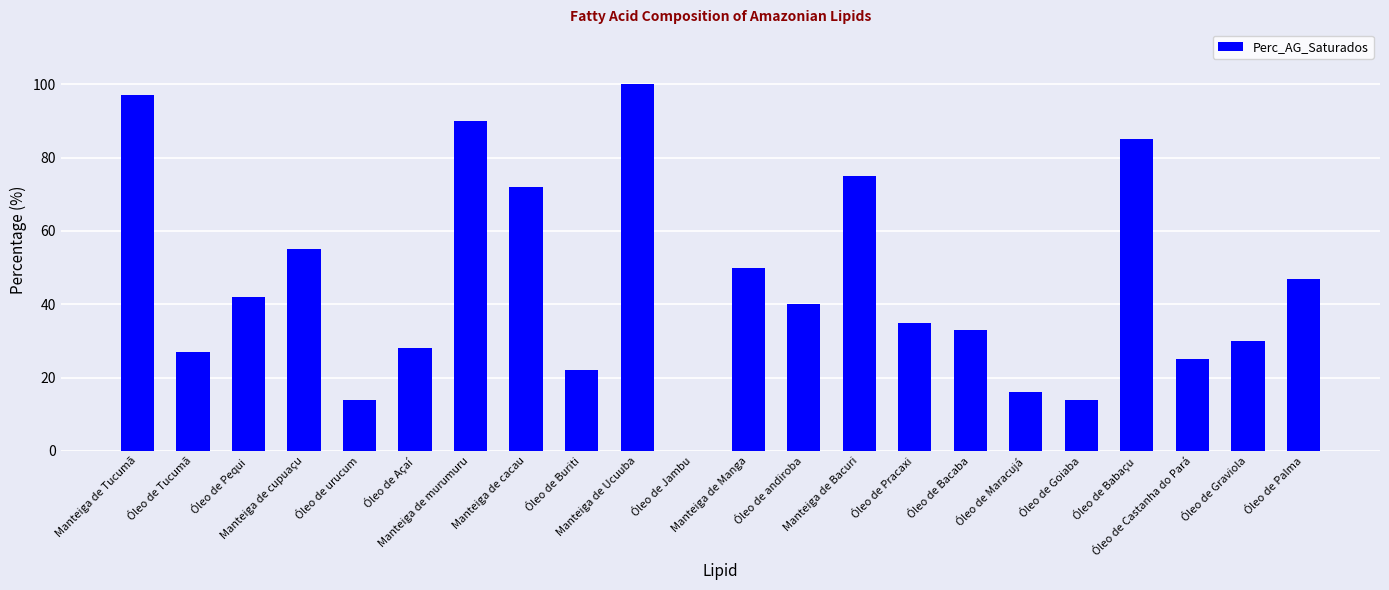

Which has a higher value, Óleo de Pracaxi or Óleo de Castanha do Pará?

Óleo de Pracaxi